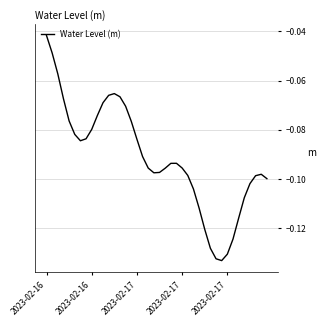

Reading left to right, extract all data points from this chart.

-0.0	-0.0	-0.1	-0.1	-0.1	-0.1	-0.1	-0.1	-0.1	-0.1	-0.1	-0.1	-0.1	-0.1	-0.1	-0.1	-0.1	-0.1	-0.1	-0.1	-0.1	-0.1	-0.1	-0.1	-0.1	-0.1	-0.1	-0.1	-0.1	-0.1	-0.1	-0.1	-0.1	-0.1	-0.1	-0.1	-0.1	-0.1	-0.1	-0.1